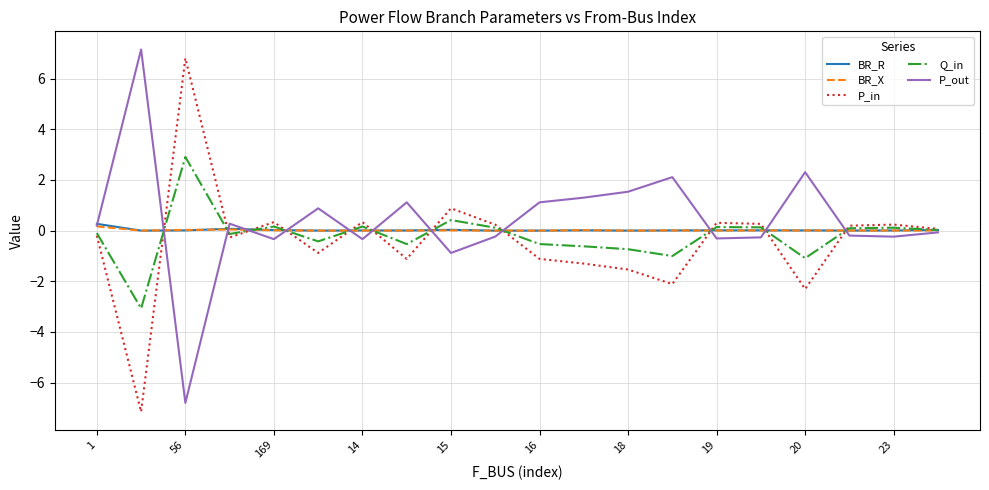

What is the minimum value for Q_in?

-3.1